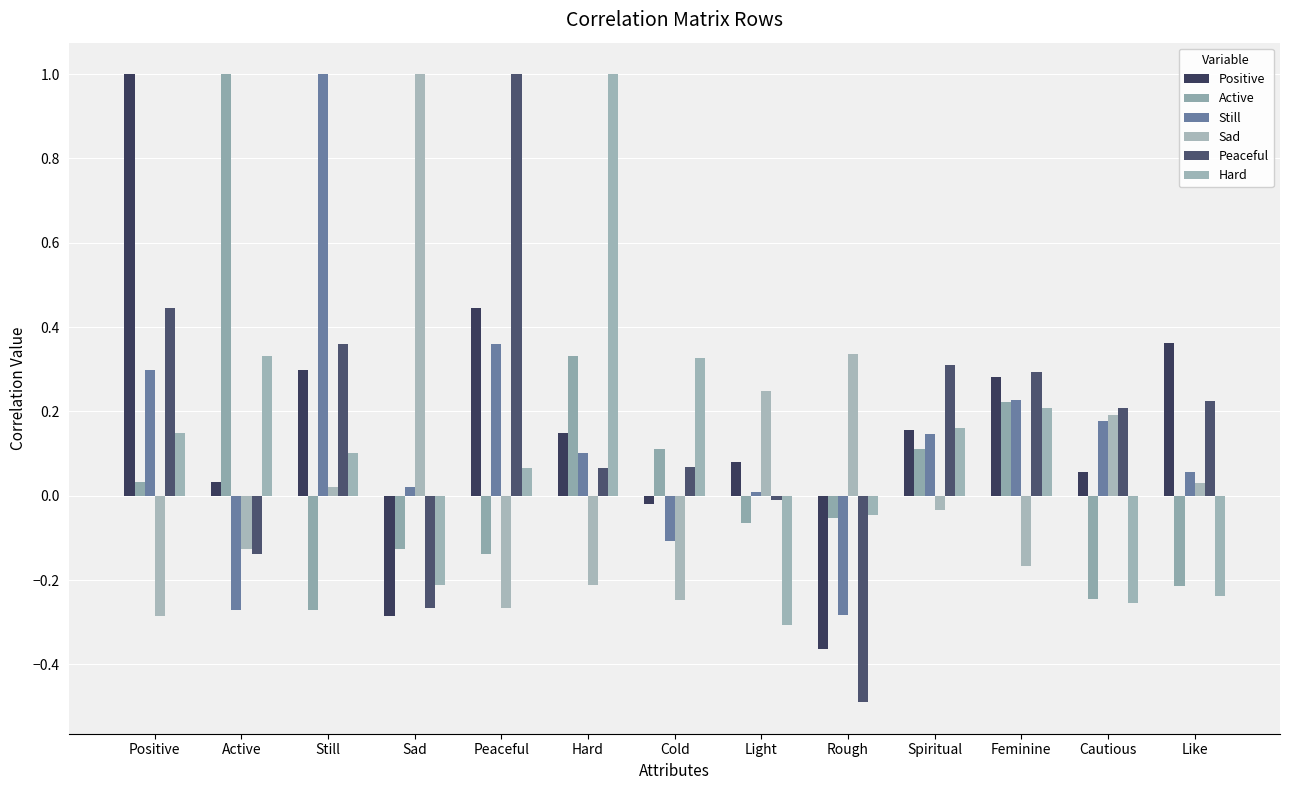

What position from the right is Peaceful?

9